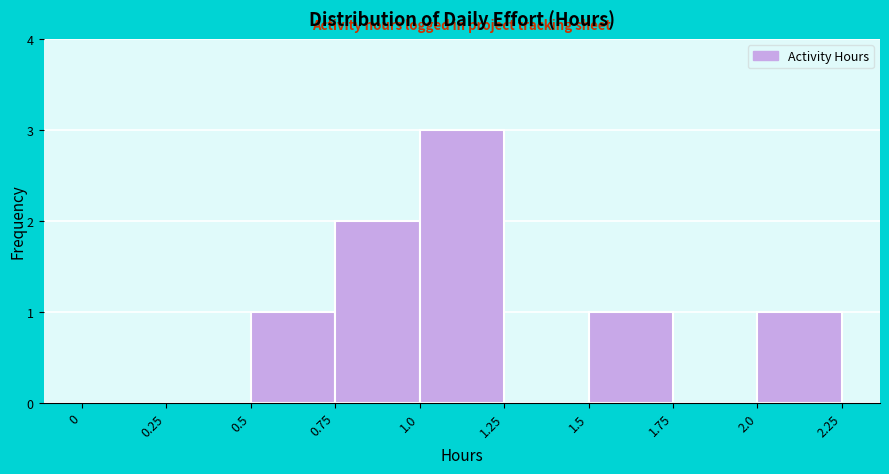

Over which range of the x-axis is the bar tallest?

1.0 to 1.25